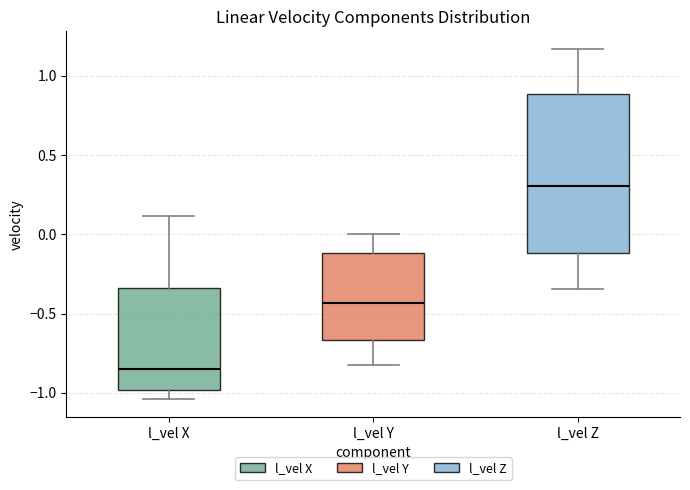

Reading left to right, transcribe this box plot: for each box, give where its median line is, the range the box spans, and where its two whiskers end, as read against the y-axis. The values are not printed on the chart, so give them approximately, as read against the axis.

l_vel X: median -0.85, box -1.00 to -0.35, whiskers -1.05 to 0.10
l_vel Y: median -0.45, box -0.65 to -0.10, whiskers -0.80 to 0.00
l_vel Z: median 0.30, box -0.10 to 0.90, whiskers -0.35 to 1.15